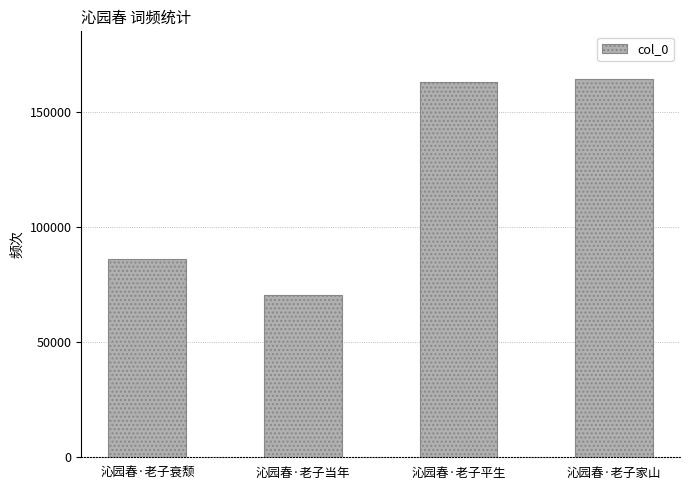

What is the value of the 4th bar from the left?

164096